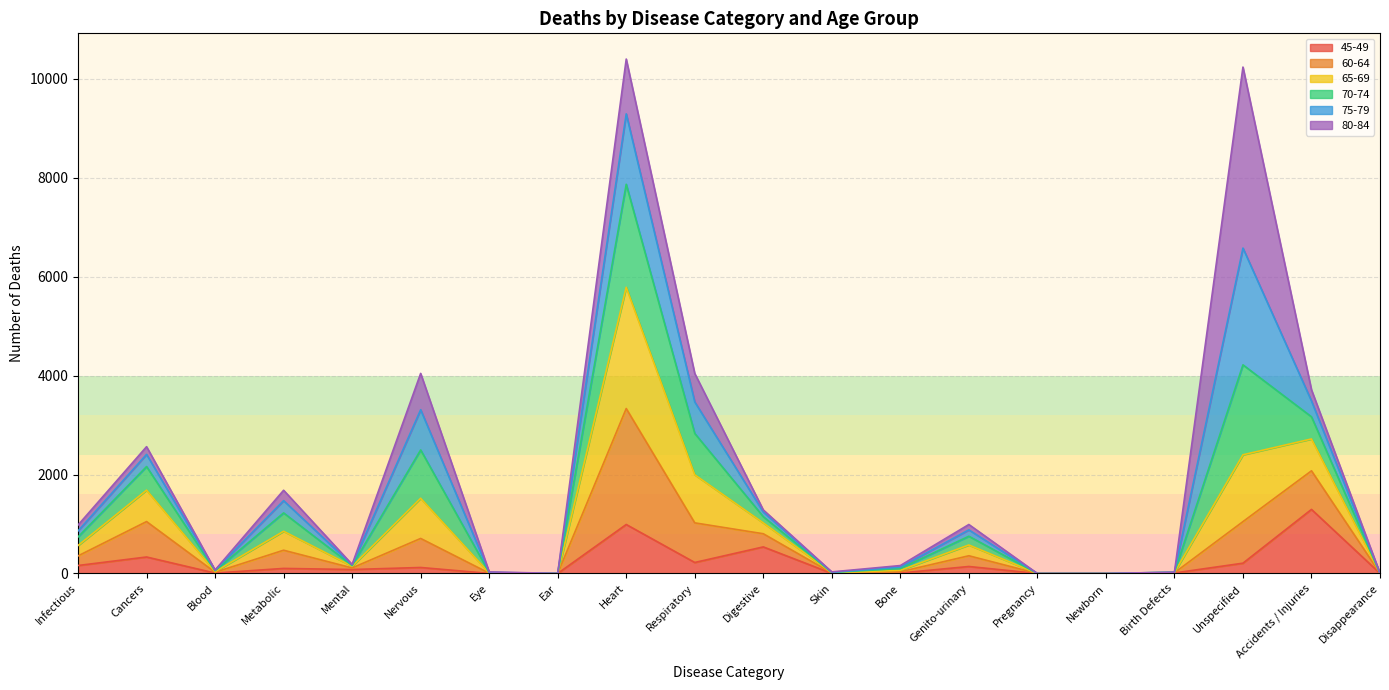

Which category has the lowest value in the 65-69 series?

Pregnancy